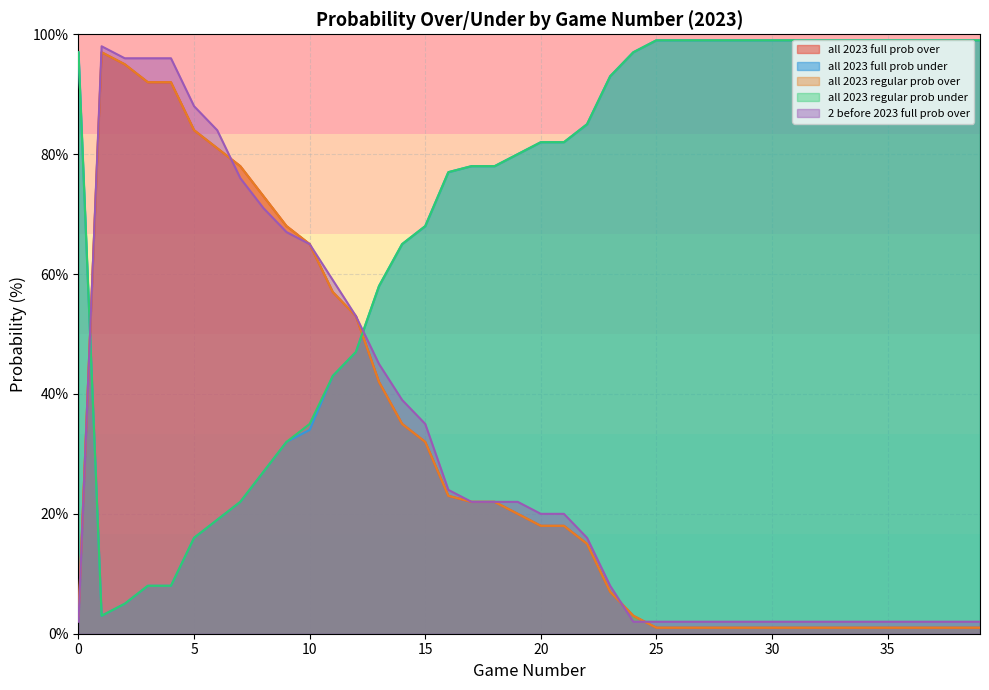

Count the number of categories in the chart.

40